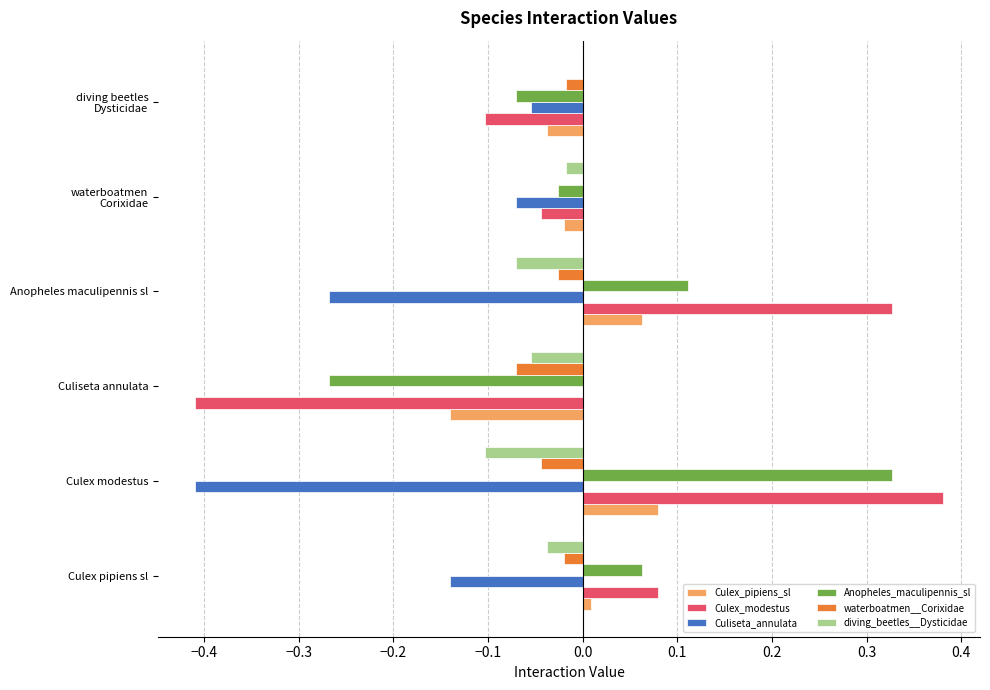

What are all the series names shown in the legend?

Culex_pipiens_sl, Culex_modestus, Culiseta_annulata, Anopheles_maculipennis_sl, waterboatmen__Corixidae, diving_beetles__Dysticidae